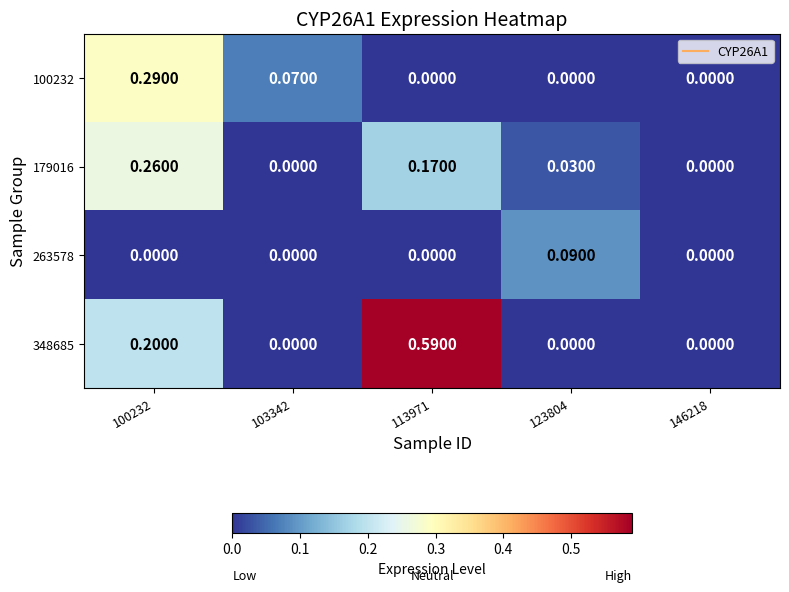

Which series has the largest total across all categories?

348685